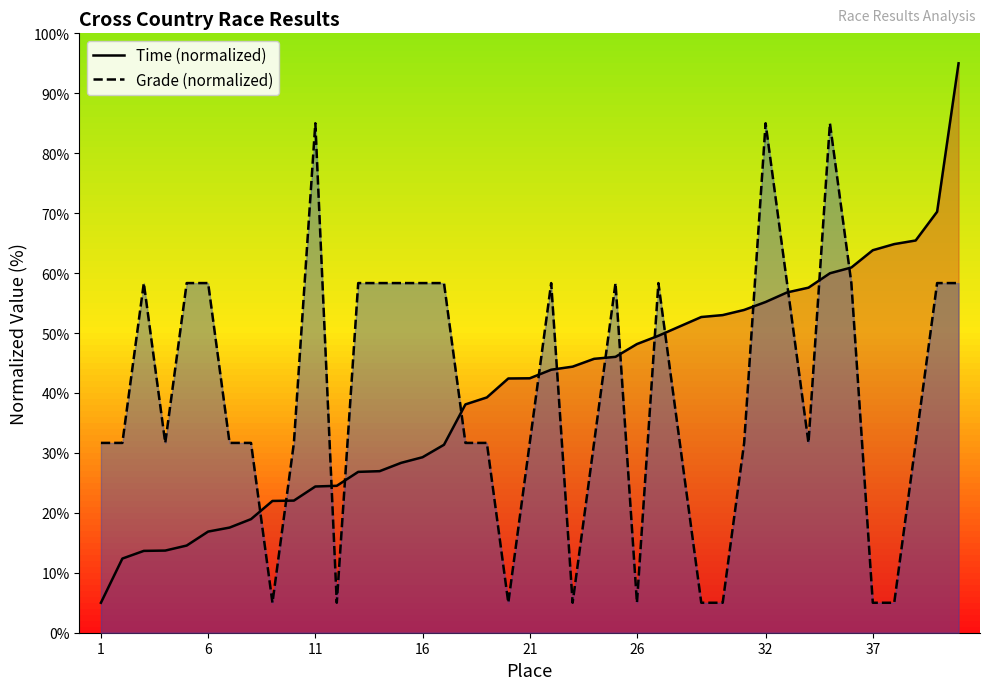

What are all the series names shown in the legend?

Time, Grade